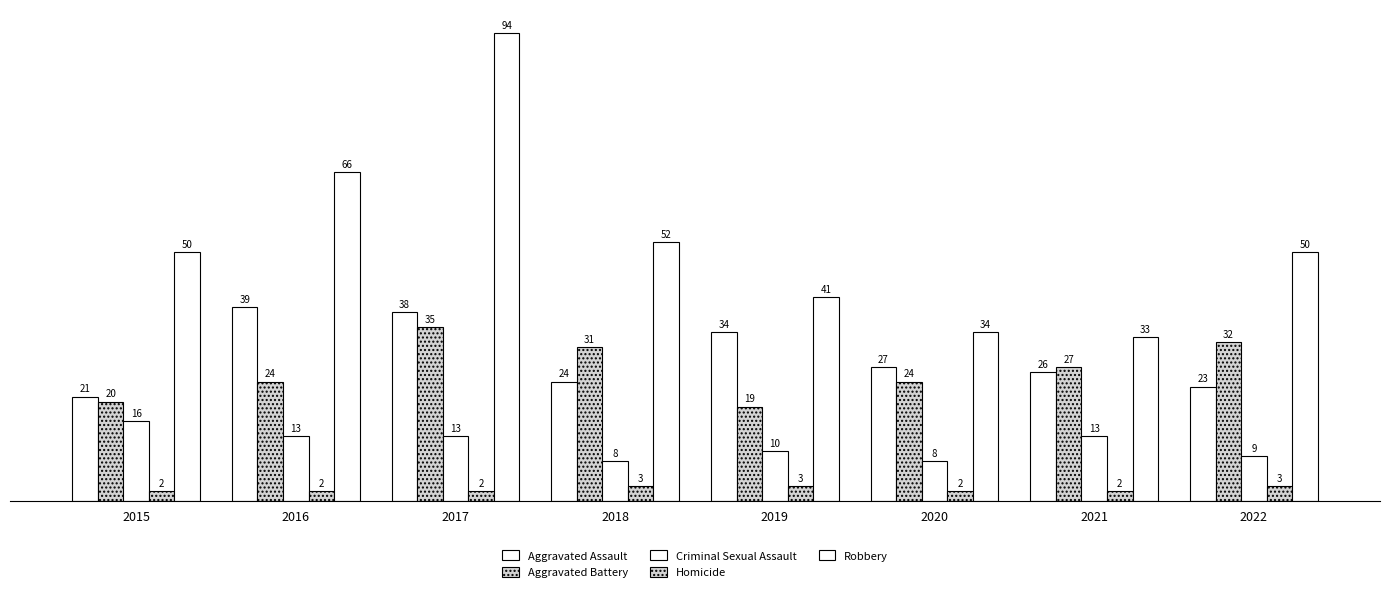

Does the chart contain stacked bars?

No